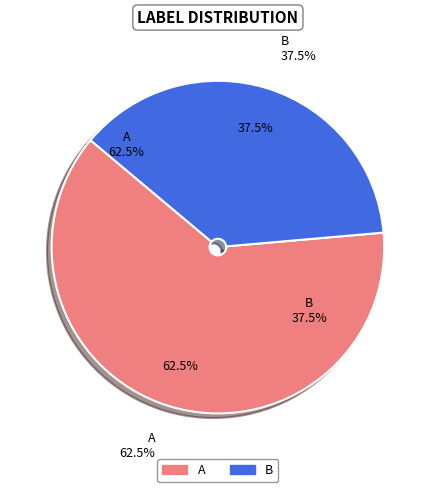

Count the number of slices in the pie.

2